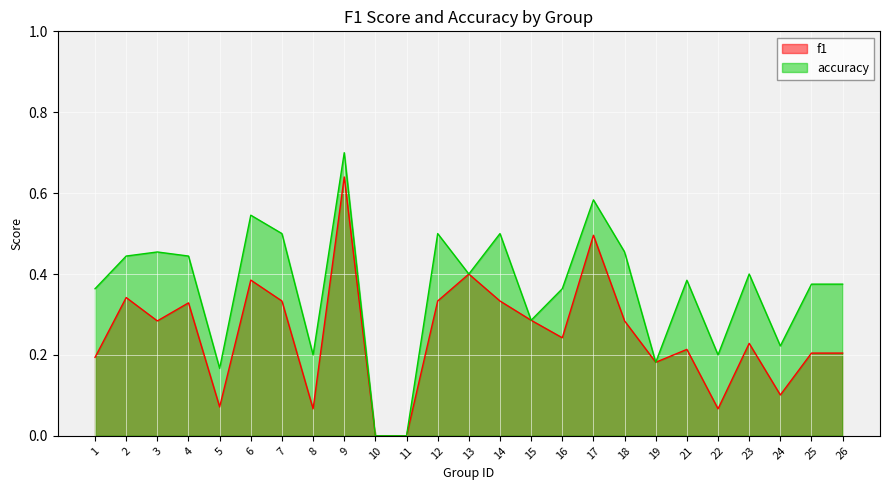

Rank the series by their average value, from lowest to highest.

f1, accuracy